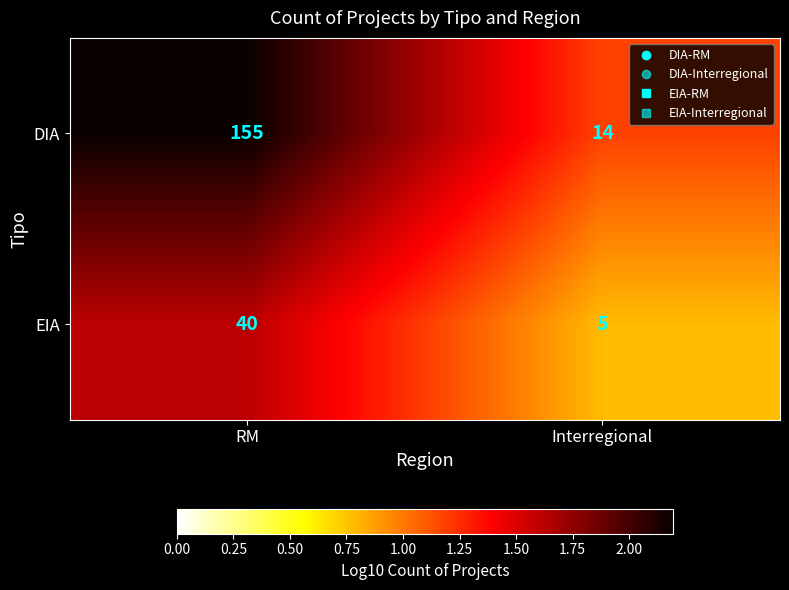

Where is EIA nearest to the value 22?

Interregional